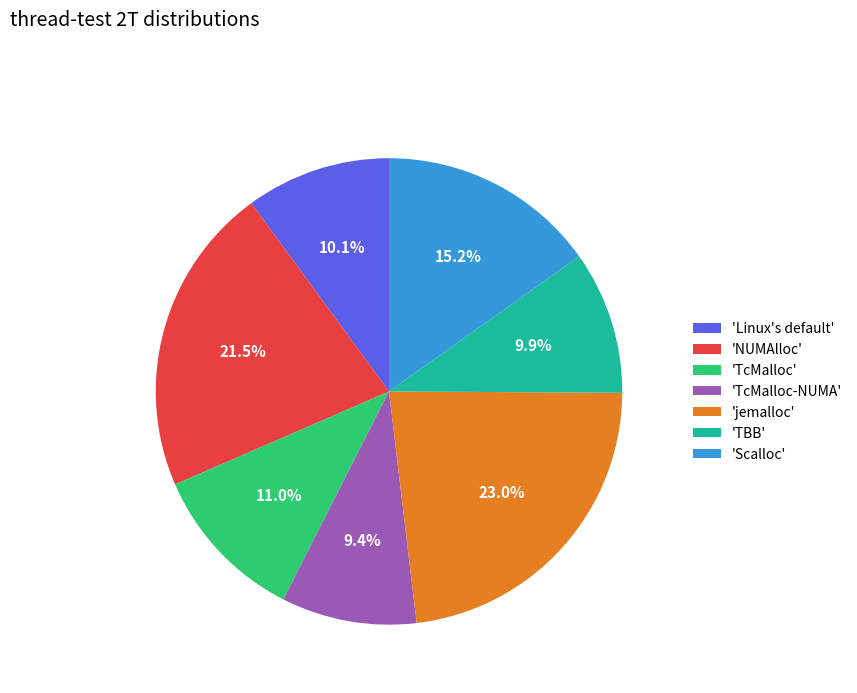

What percentage is NOT represented by 'jemalloc'?

77.0%